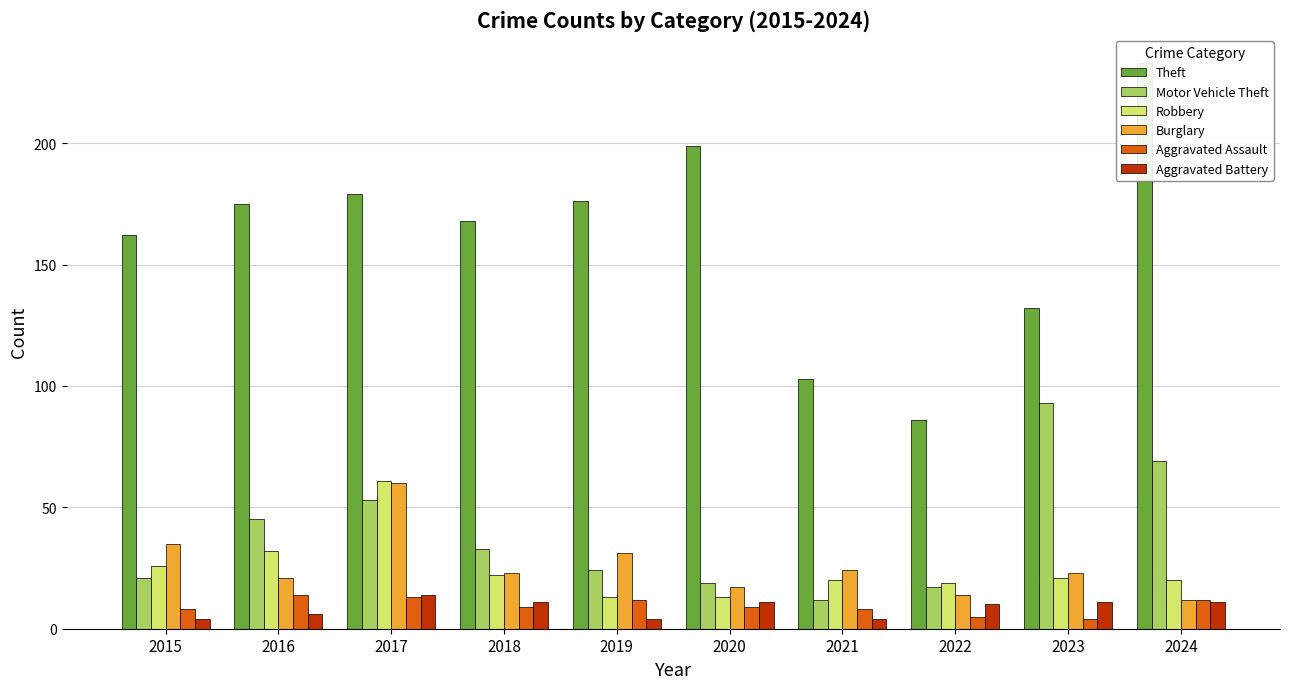

What is the difference between the Aggravated Assault values at 2023 and 2021?

4